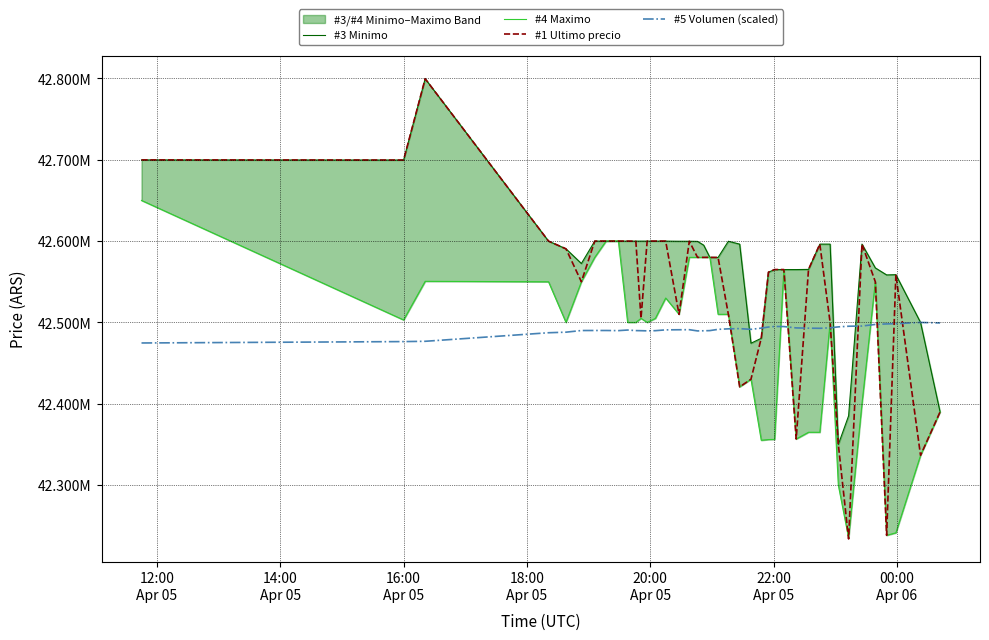

In #1 Ultimo precio, how many points are higher than both neighbors (excluding endpoints)?

9